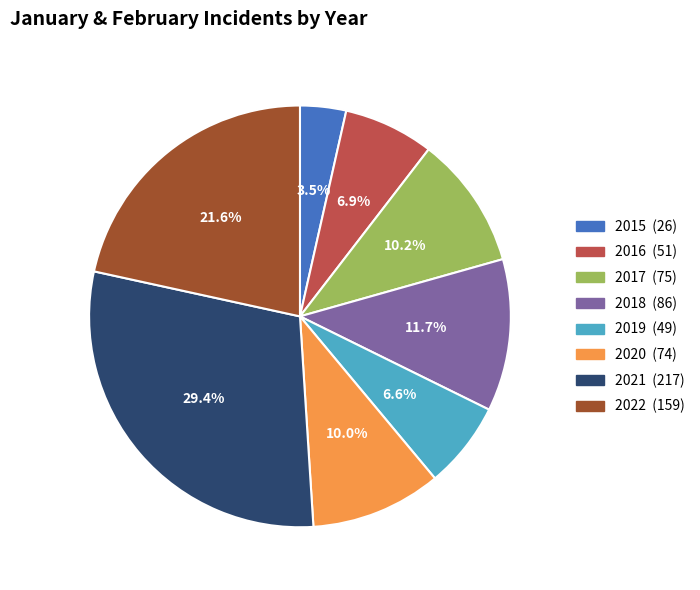

What is the smallest slice in the pie chart?

2015